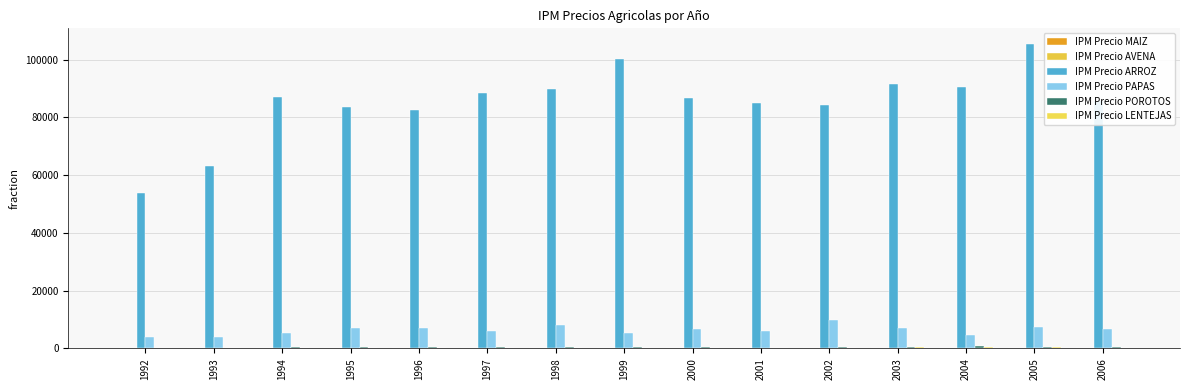

What is the total value across all series at 1993?

67672.6